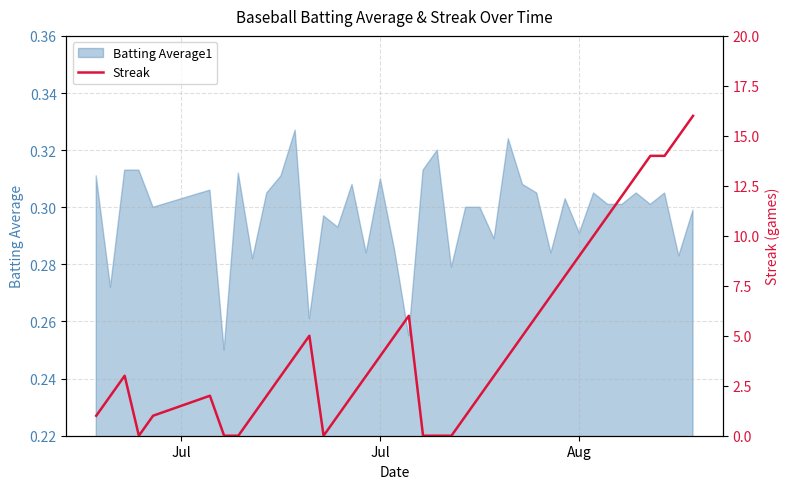

True or false: the data has more than 0 interior local peaks.

True